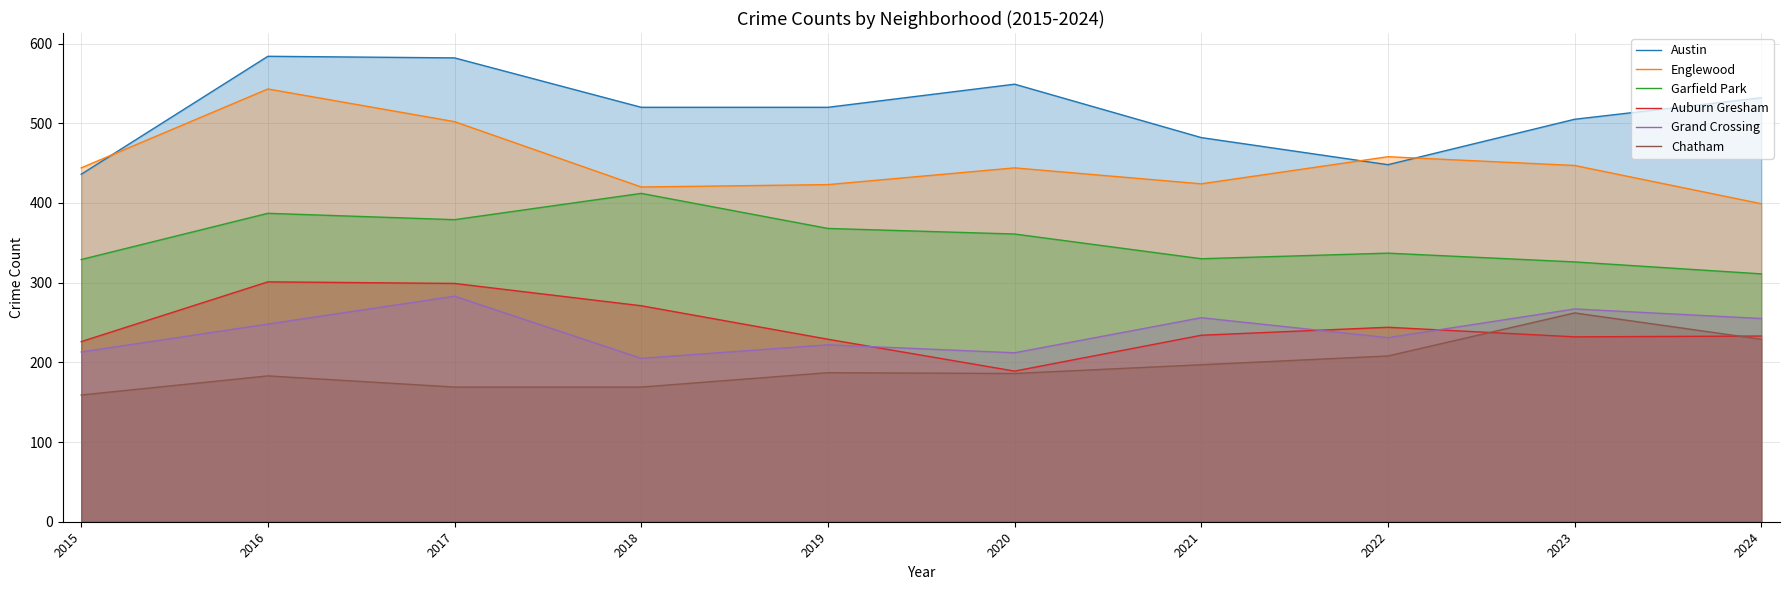

What is the difference between the Austin values at 2016 and 2017?

2